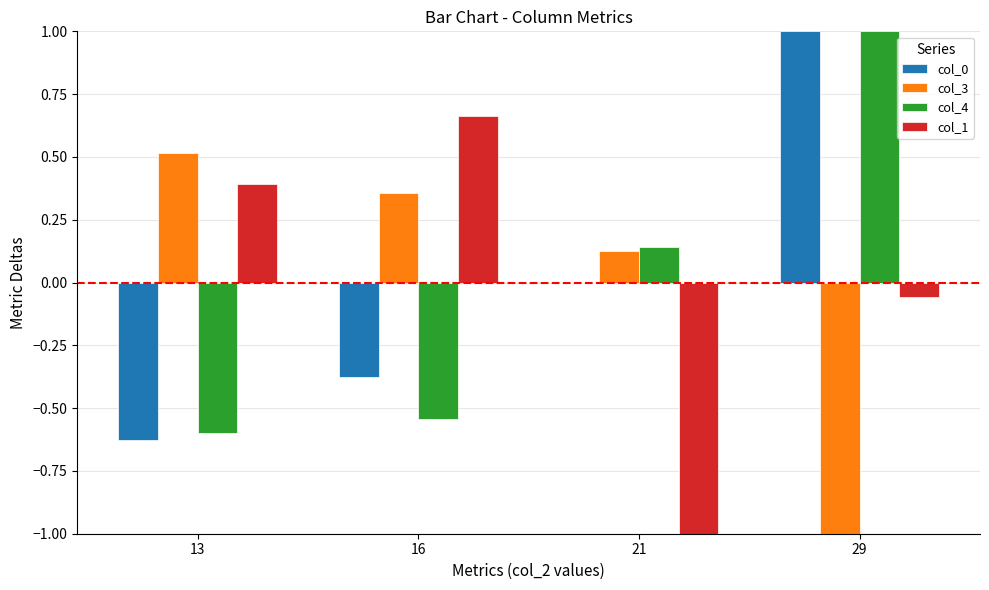

How many data points in col_1 are above 0?

2